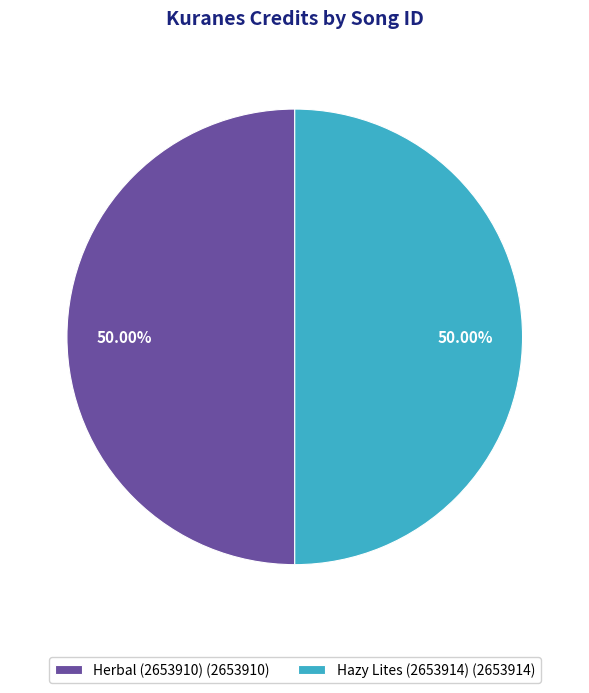

Approximately how many times larger is the value at Herbal (2653910) (2653910) compared to Hazy Lites (2653914) (2653914)?

1.0